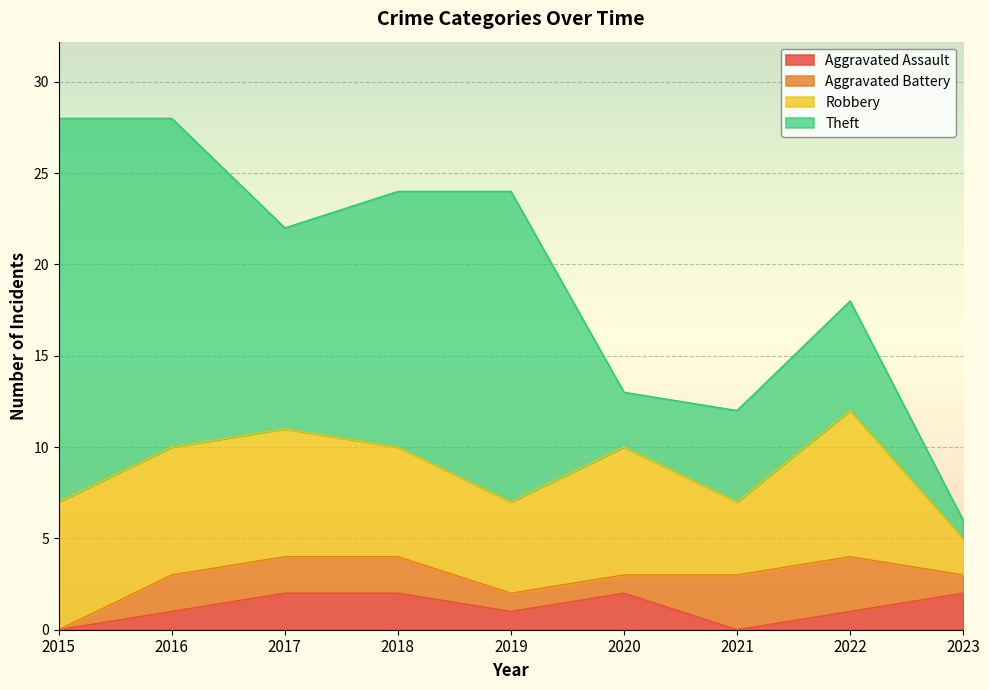

Reading left to right, what are all the values shown in this chart?

Aggravated Assault: 2015=0	2016=1	2017=2	2018=2	2019=1	2020=2	2021=0	2022=1	2023=2
Aggravated Battery: 2015=0	2016=2	2017=2	2018=2	2019=1	2020=1	2021=3	2022=3	2023=1
Robbery: 2015=7	2016=7	2017=7	2018=6	2019=5	2020=7	2021=4	2022=8	2023=2
Theft: 2015=21	2016=18	2017=11	2018=14	2019=17	2020=3	2021=5	2022=6	2023=1